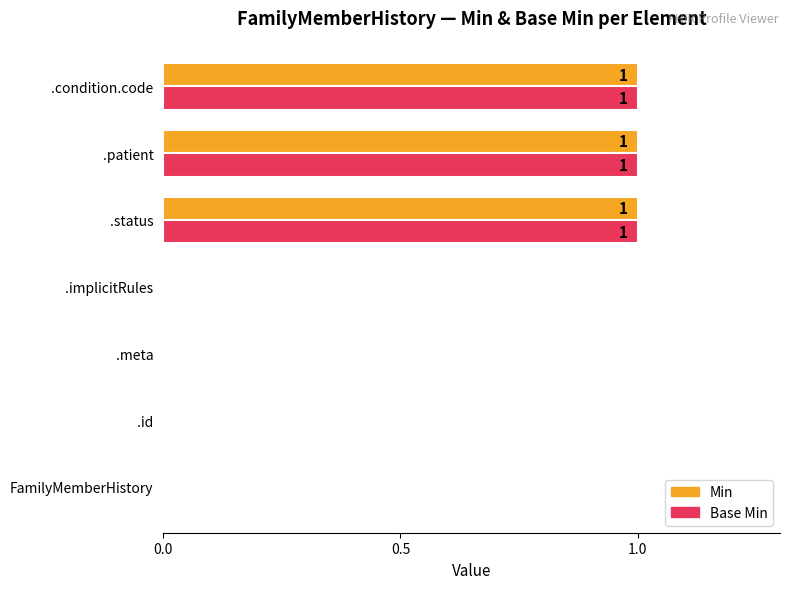

True or false: Base Min has a value of 1 at FamilyMemberHistory.

False